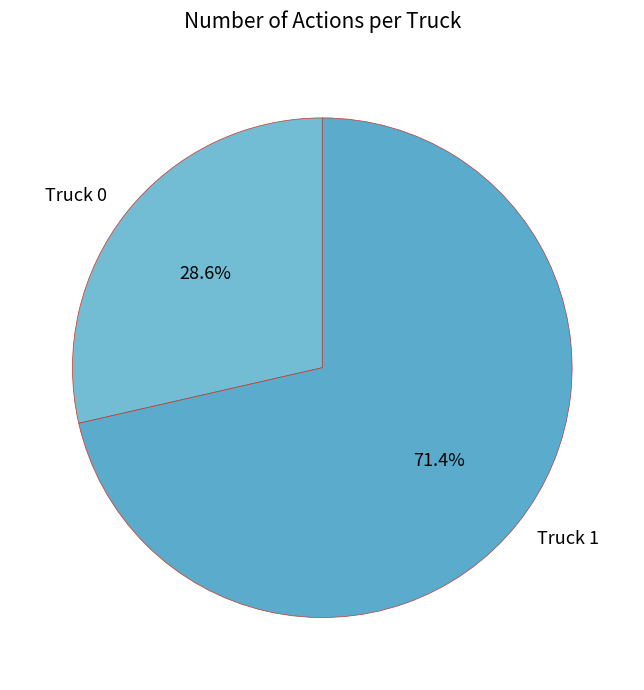

Which slice represents more than half of the pie?

Truck 1